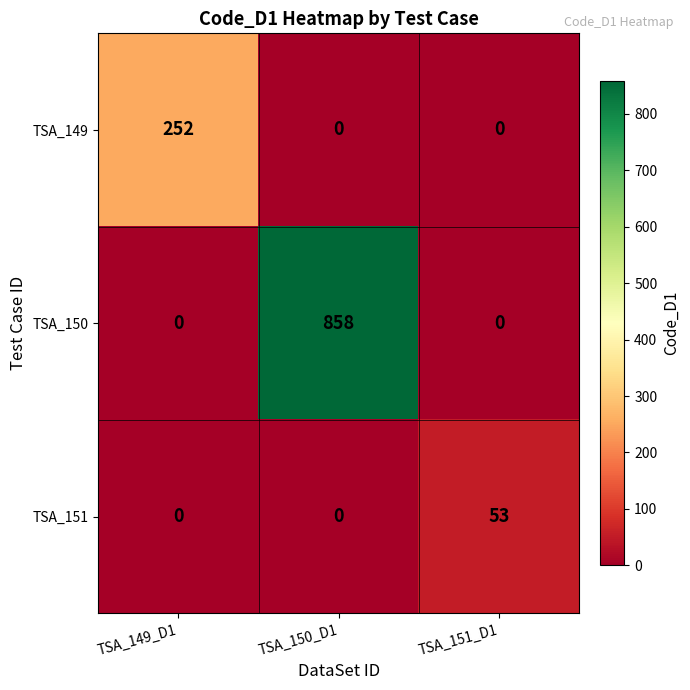

Which category has the highest value across all series?

TSA_150_D1